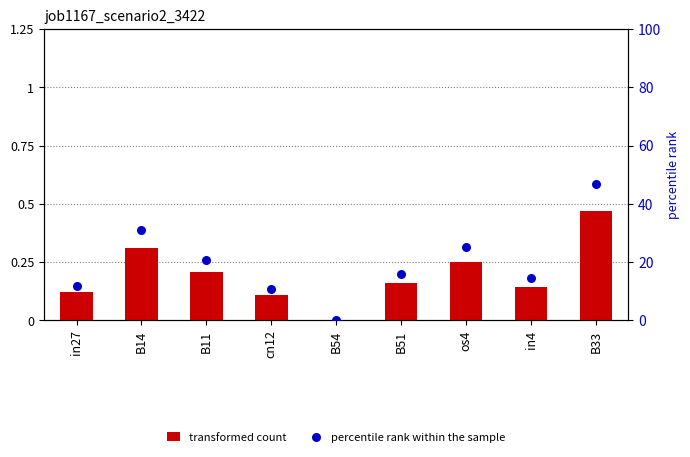

What are all the series names shown in the legend?

transformed count, percentile rank within the sample